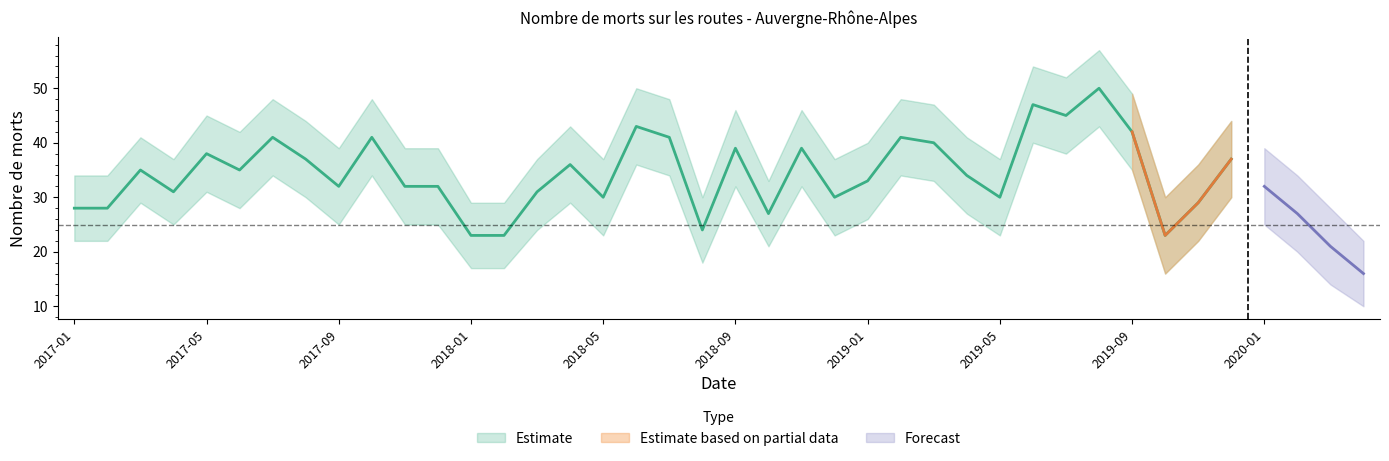

What is the label of the 18th point from the left?

2018-06